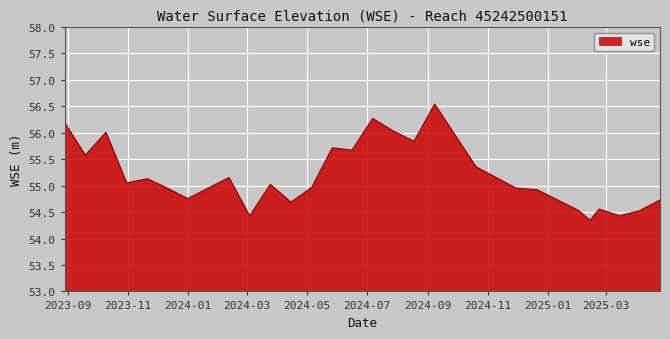

What is the minimum value shown in the chart?

54.3